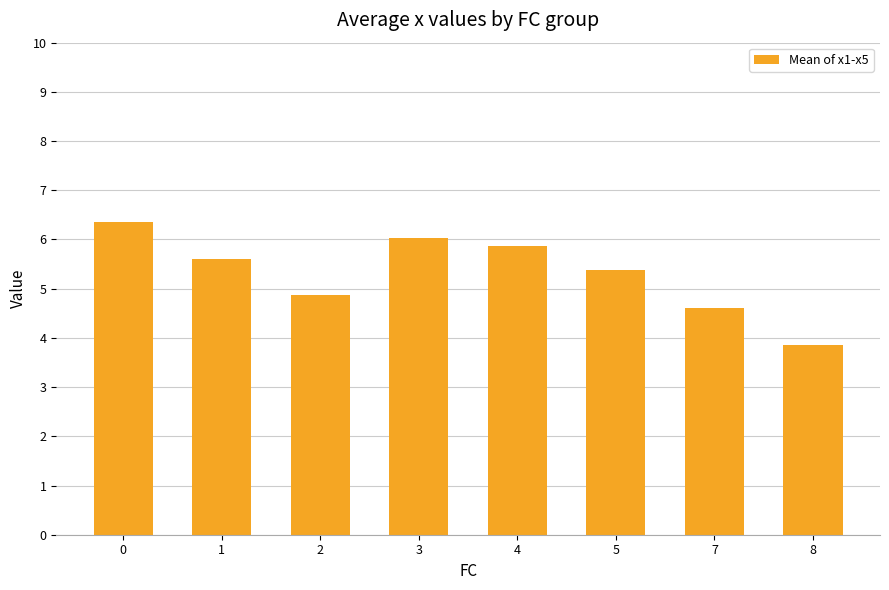

What is the difference between the values at 0 and 1?

0.8